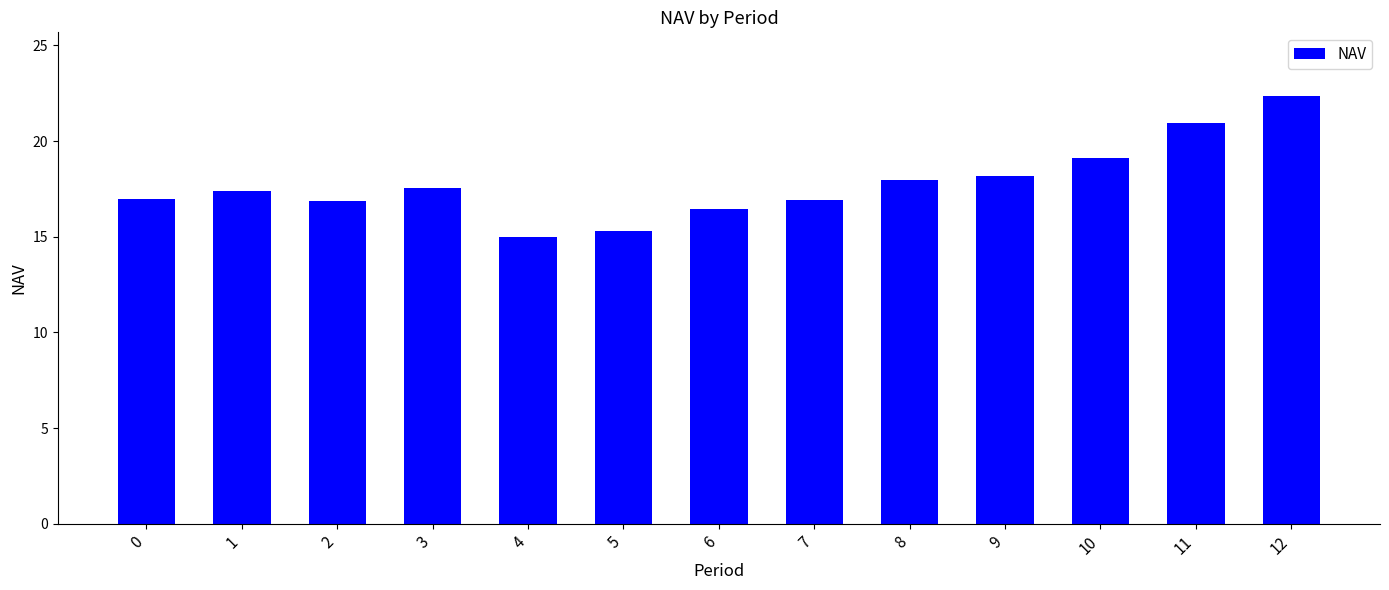

How many series are shown in this chart?

1